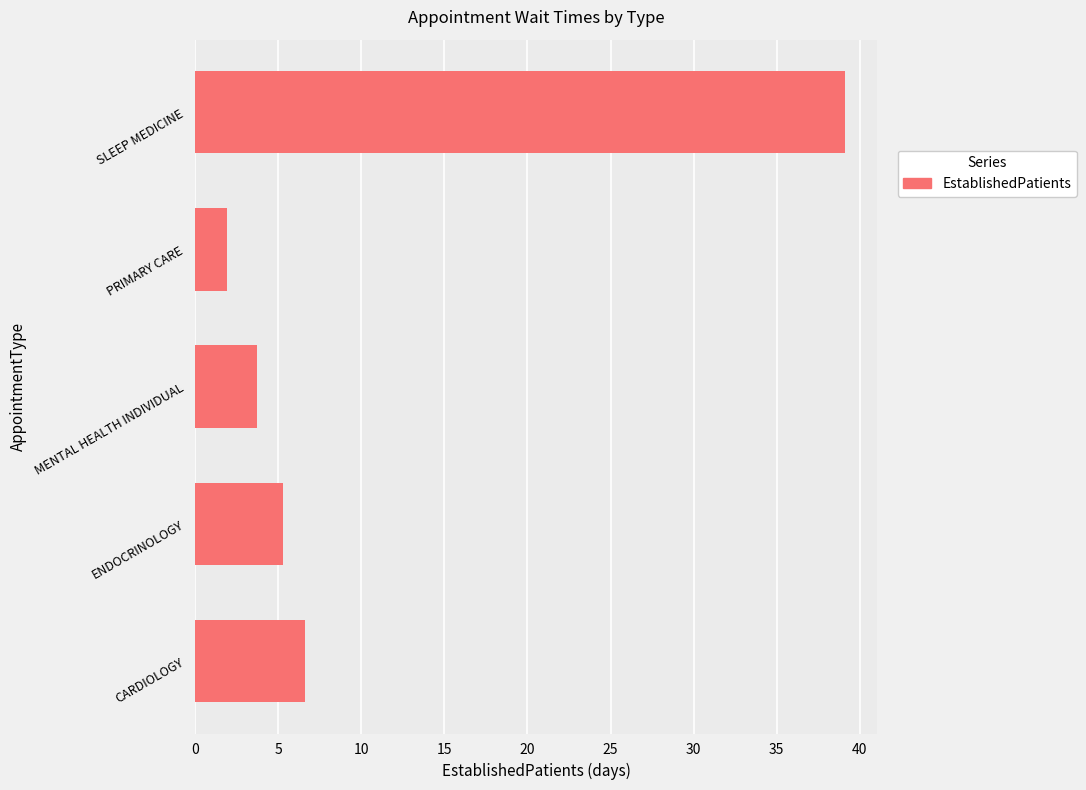

What is the change in value from ENDOCRINOLOGY to SLEEP MEDICINE?

+33.8